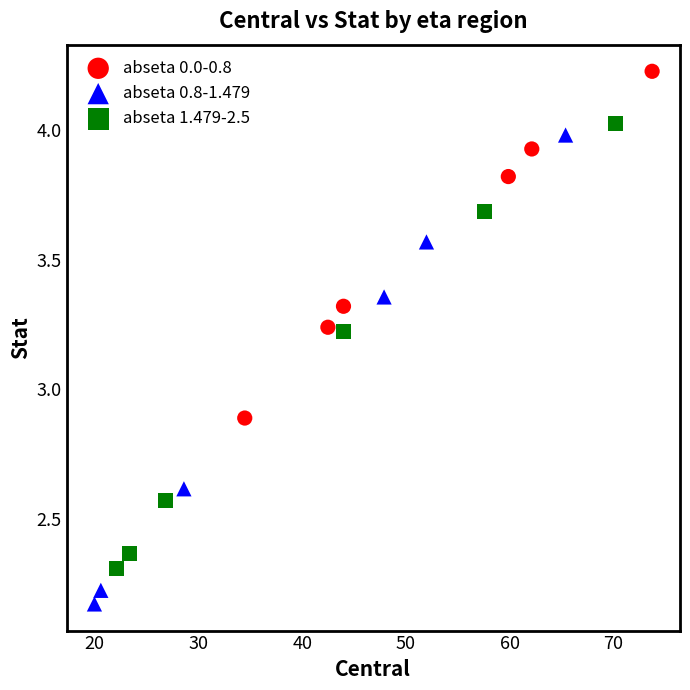

Which series contains the lowest Y value?

abseta 0.8-1.479